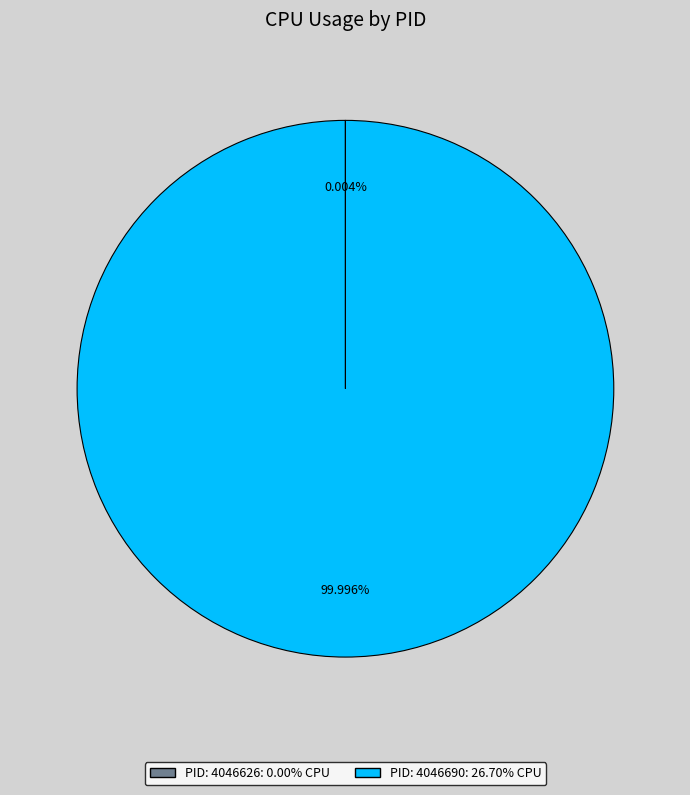

Which category accounts for the majority?

4046690